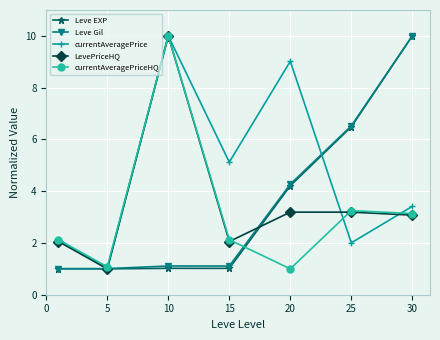

True or false: Leve EXP has more than 1 interior local peaks.

False